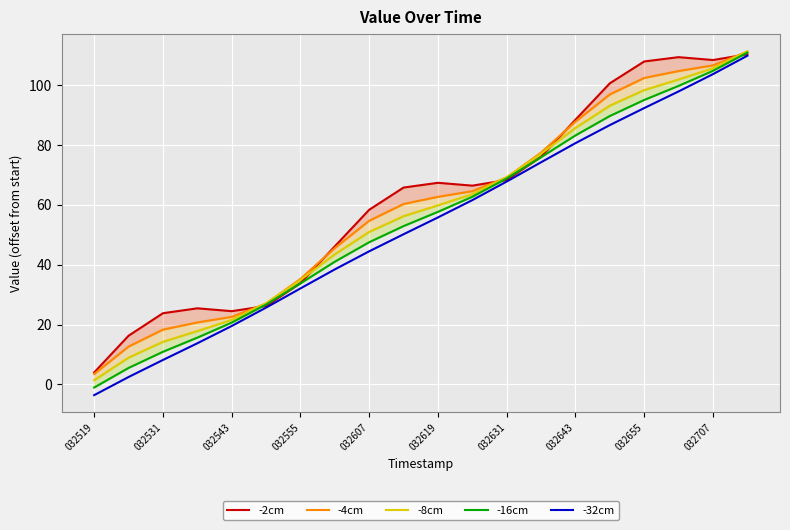

At which label does -32cm first exceed 55?

032619